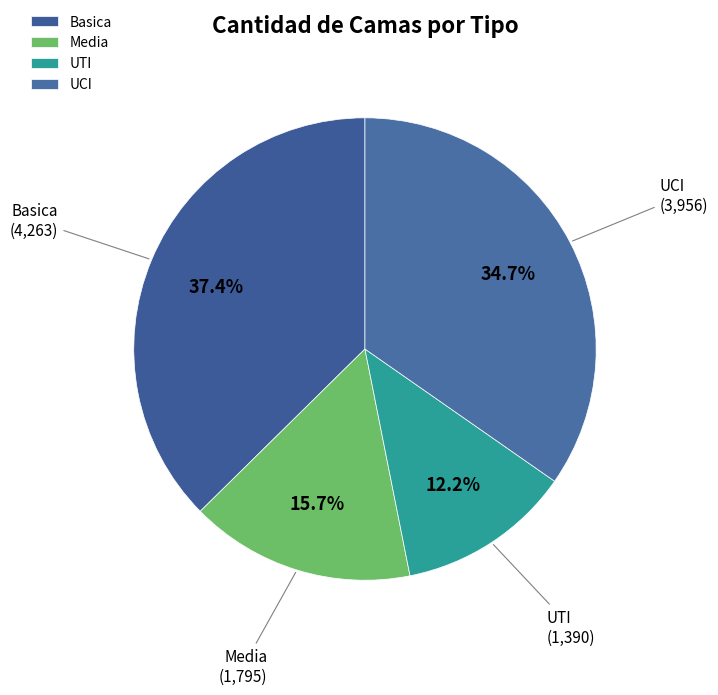

To the nearest percent, what is the average slice percentage?

25%